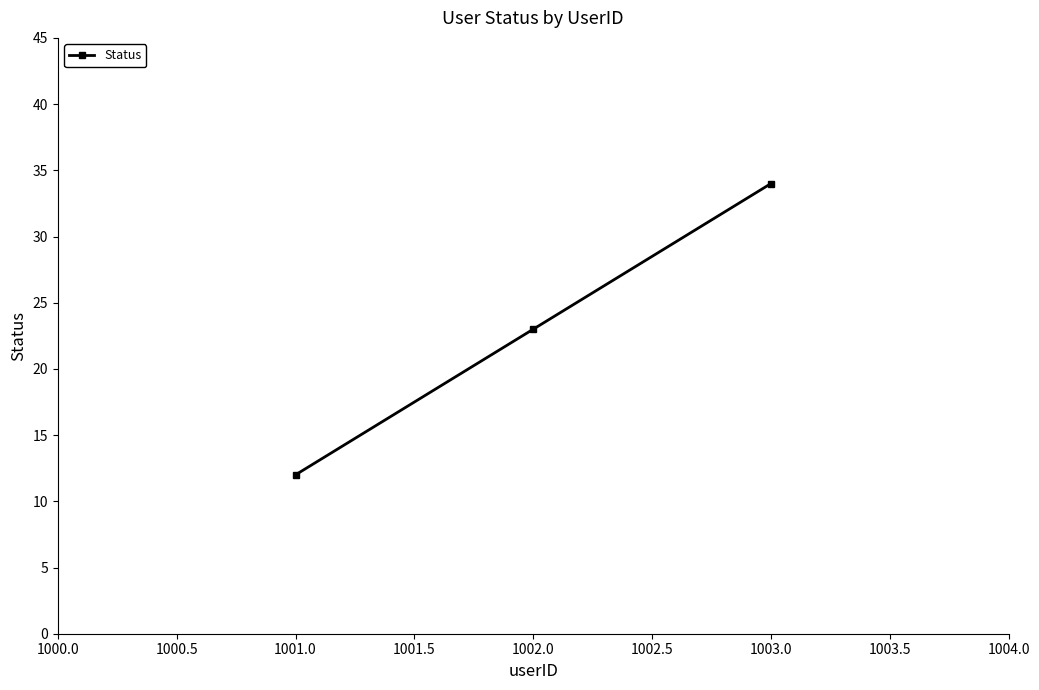

What is the difference between the maximum and second lowest values?

11